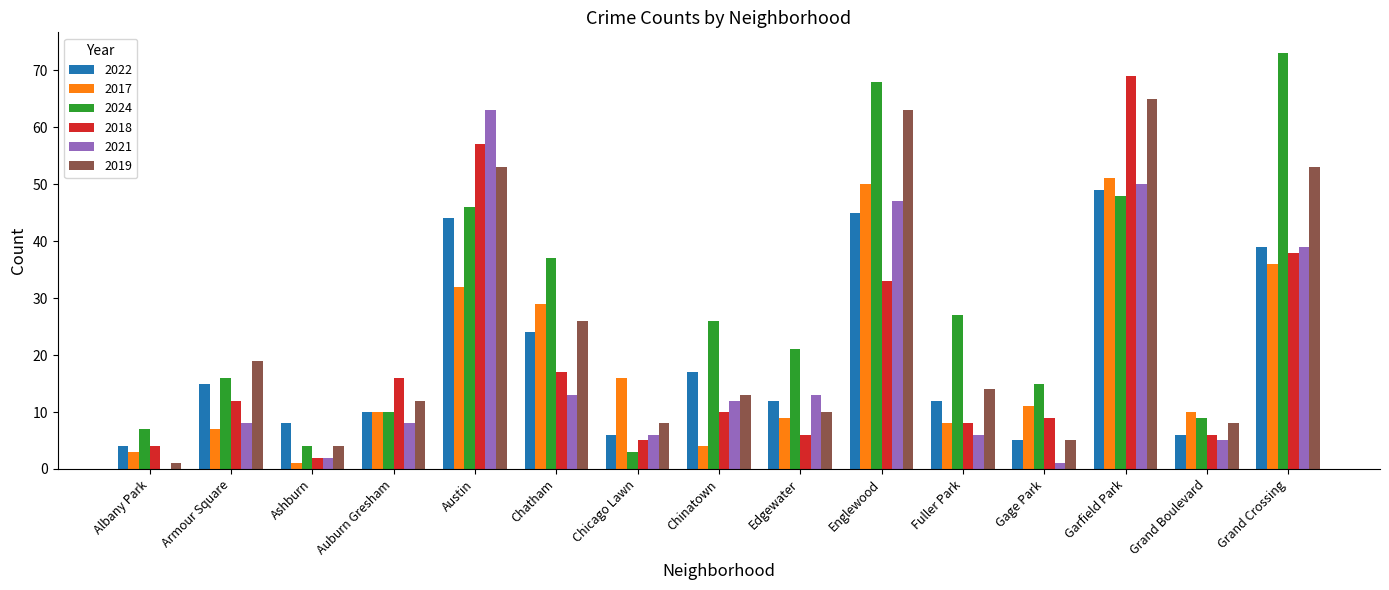

What is the highest value of the 2019 series?

65